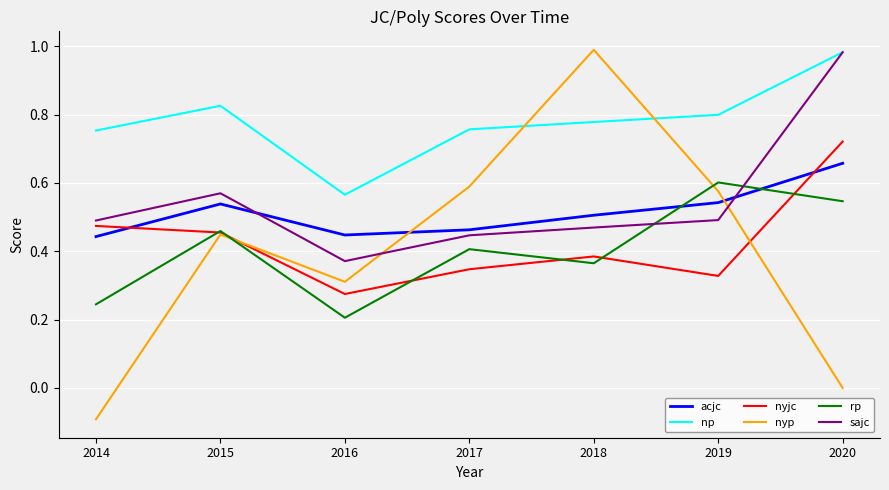

What is the total value across all series at 2020?

3.9